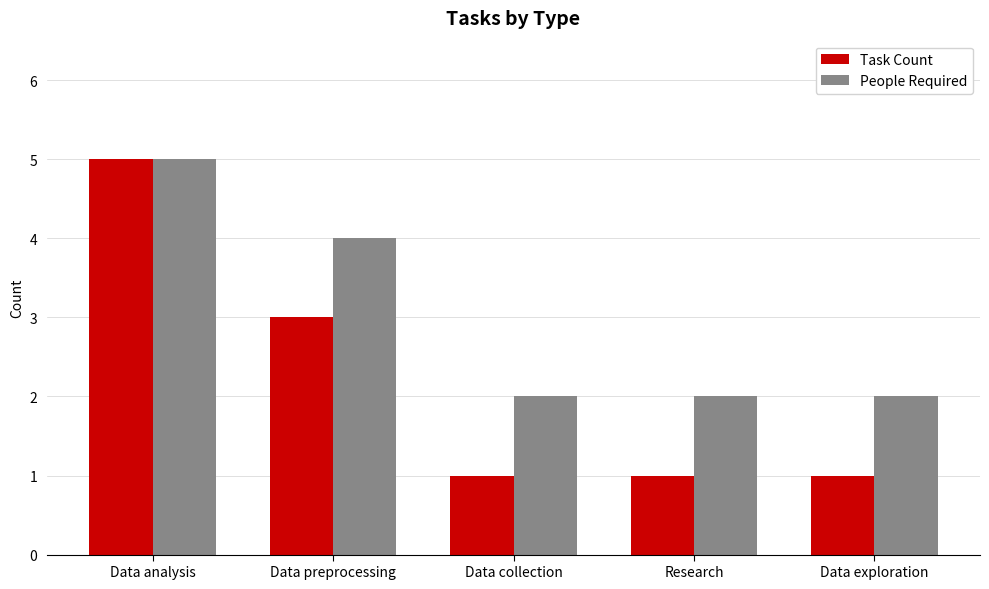

Between Data analysis and Data collection, which series saw the biggest shift?

Task Count